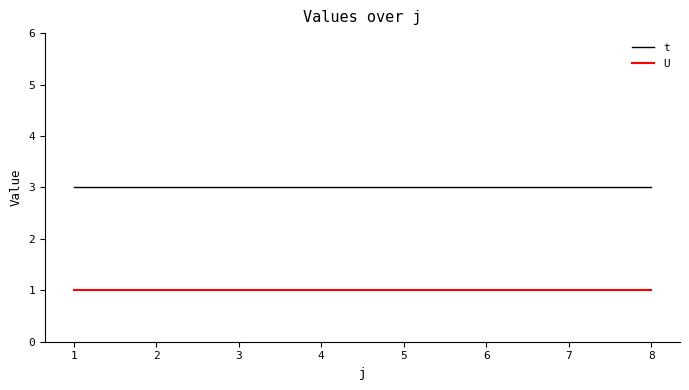

At how many categories does at least one series exceed 1?

8